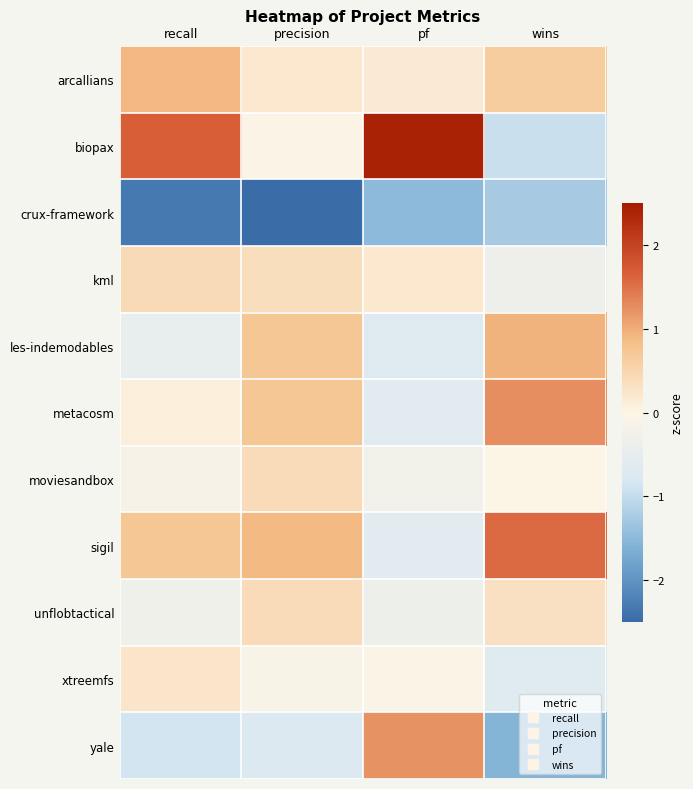

What is the difference between the highest and lowest values at pf?

3.9